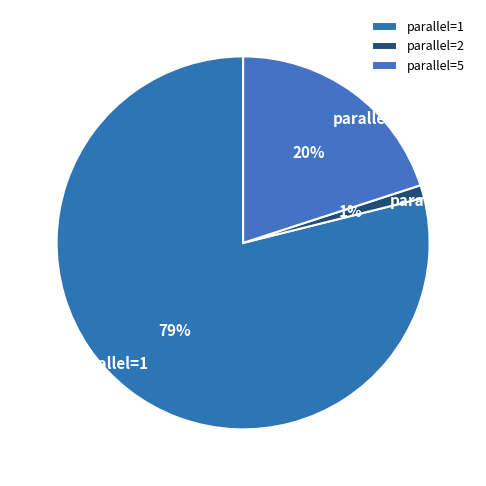

Is the sum of parallel=2 and parallel=5 greater than half?

No